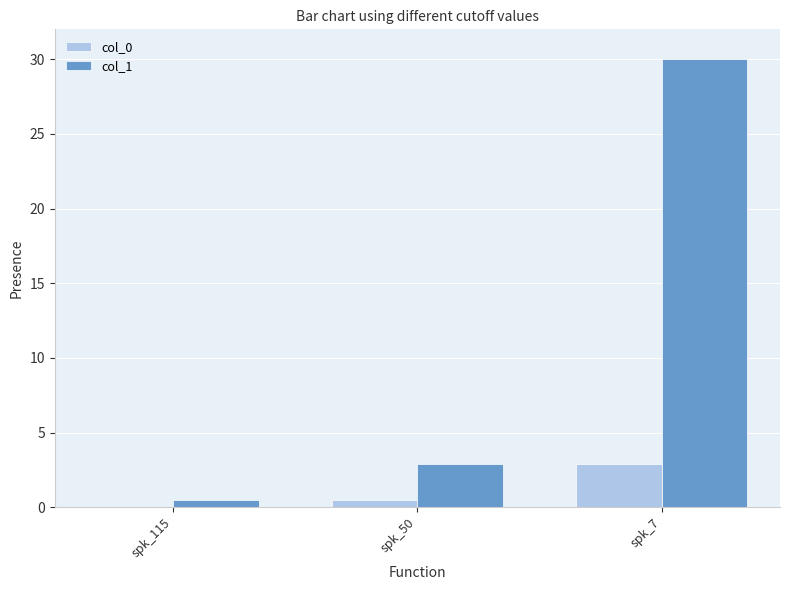

True or false: col_0 has a value of 1.4 at spk_115.

False